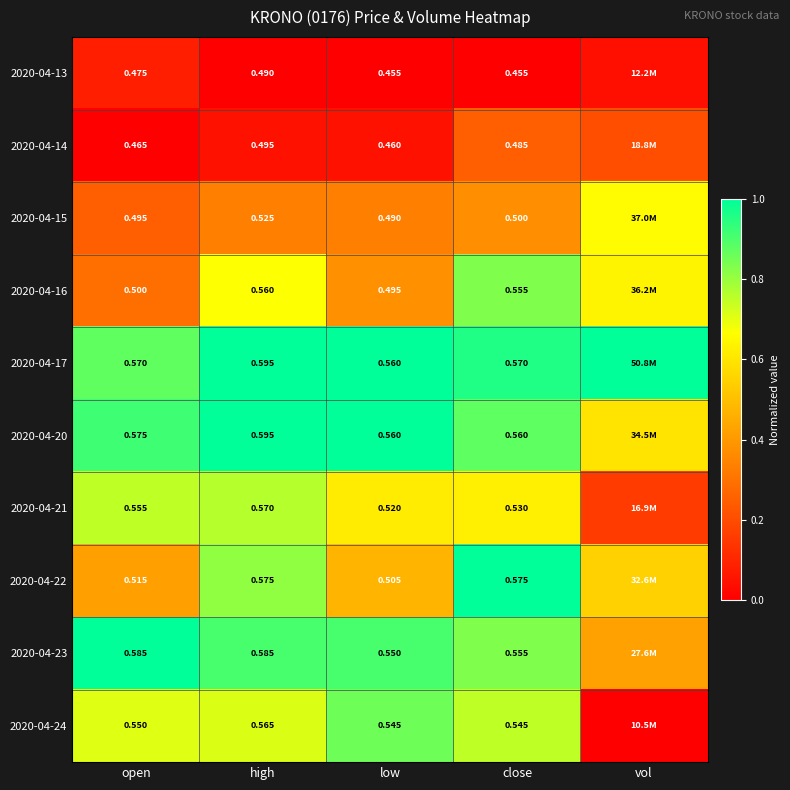

How many series are shown in this chart?

10